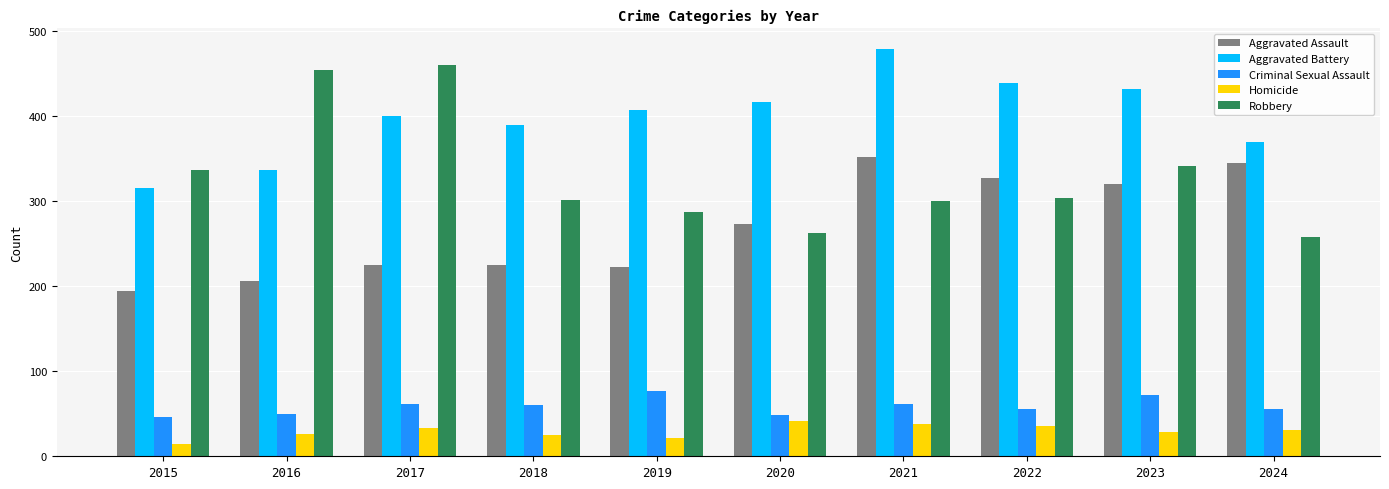

True or false: Aggravated Assault has a value of 286 at 2015.

False